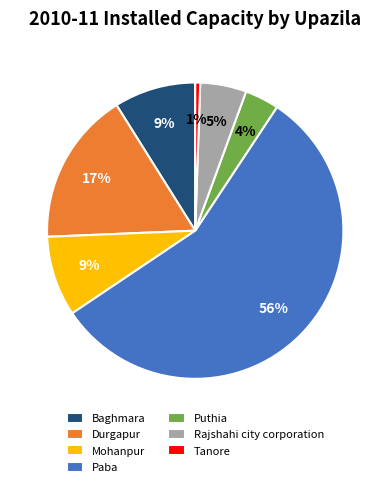

Which slice is the largest?

Paba